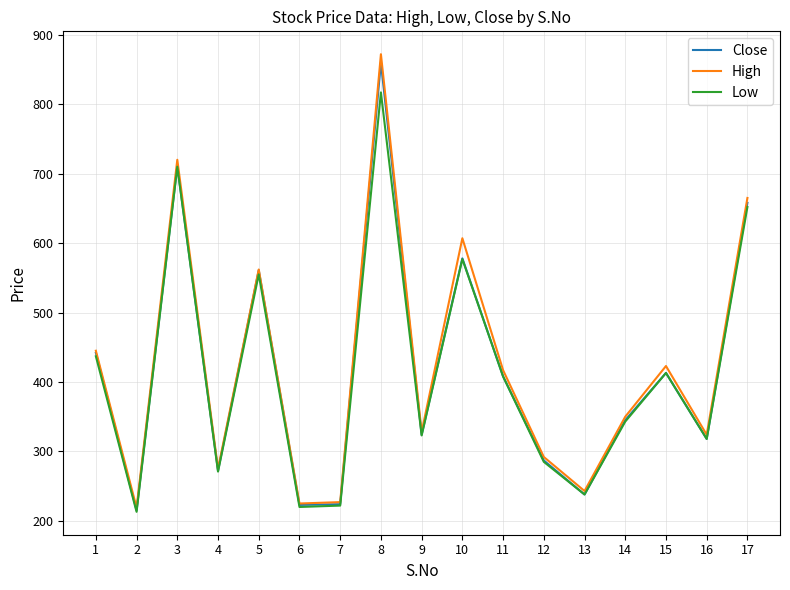

What is the difference between the Low values at 12 and 10?

292